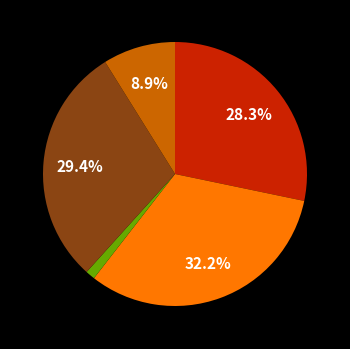

Is there a majority slice in this chart?

No